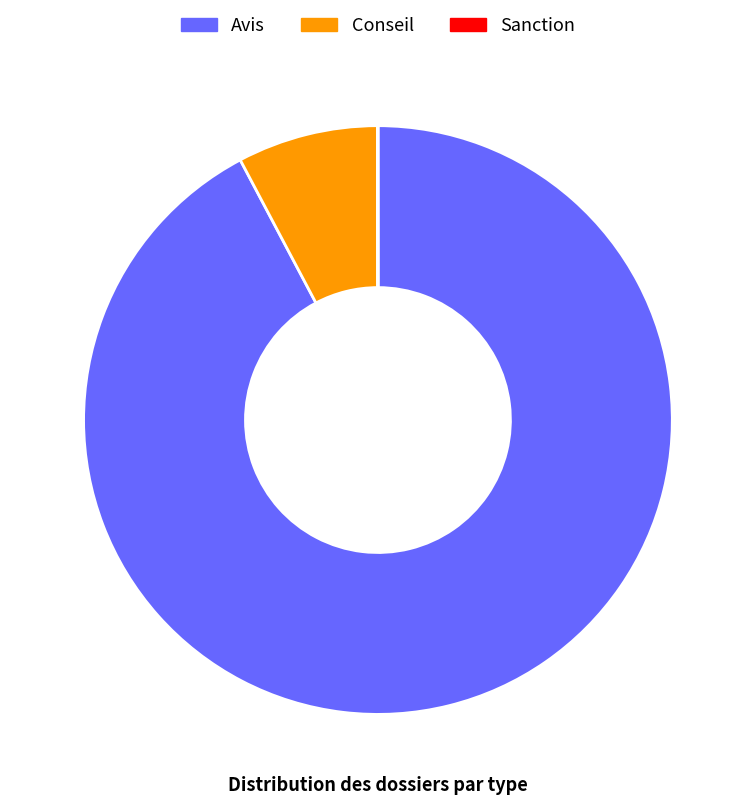

Approximately how many times larger is the value at Avis compared to Conseil?

11.9